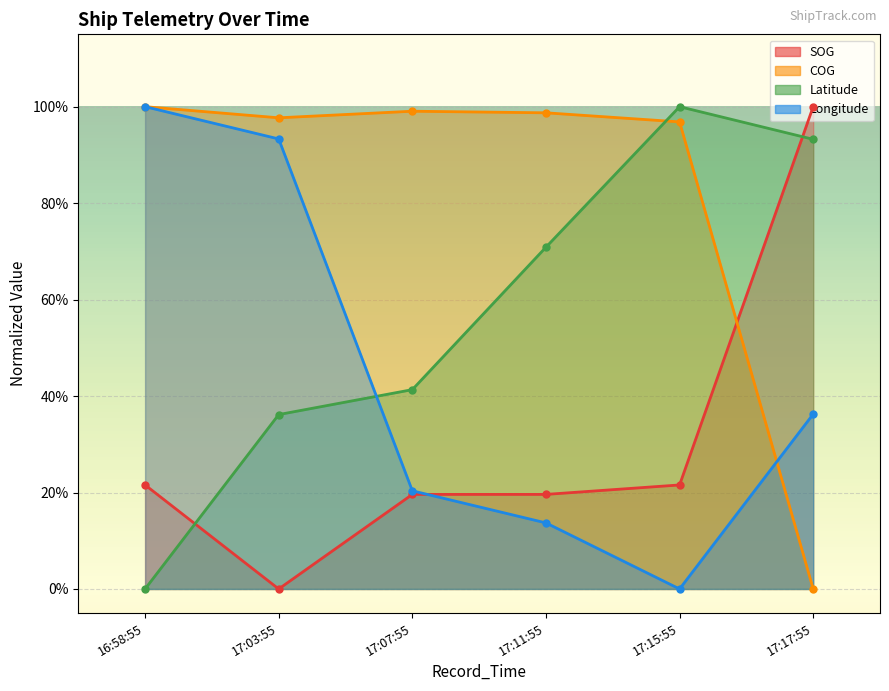

Is the value of SOG at 17:03:55 greater than the value of Latitude at 17:03:55?

No